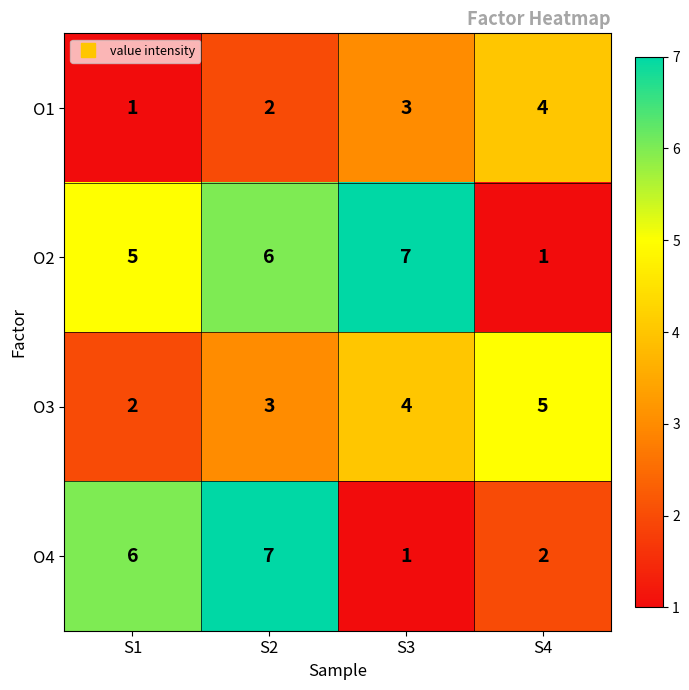

At how many categories does at least one series exceed 2?

4